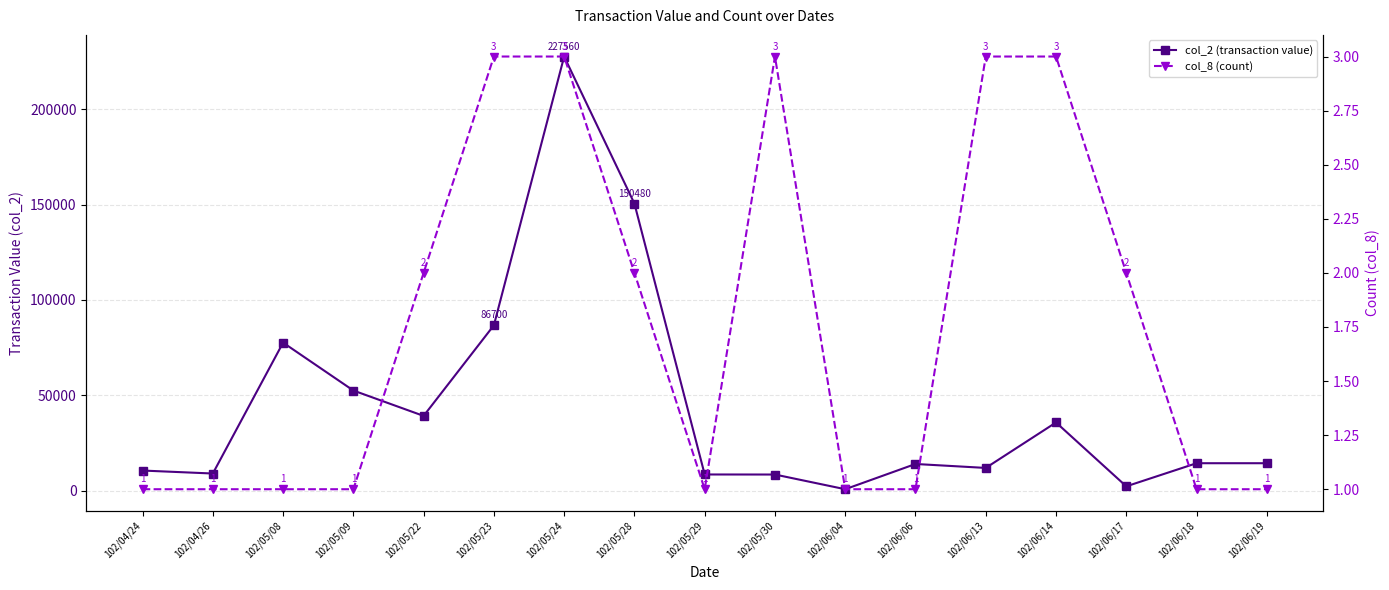

True or false: col_2 (transaction value) has a value of 14400 at 102/06/19.

True